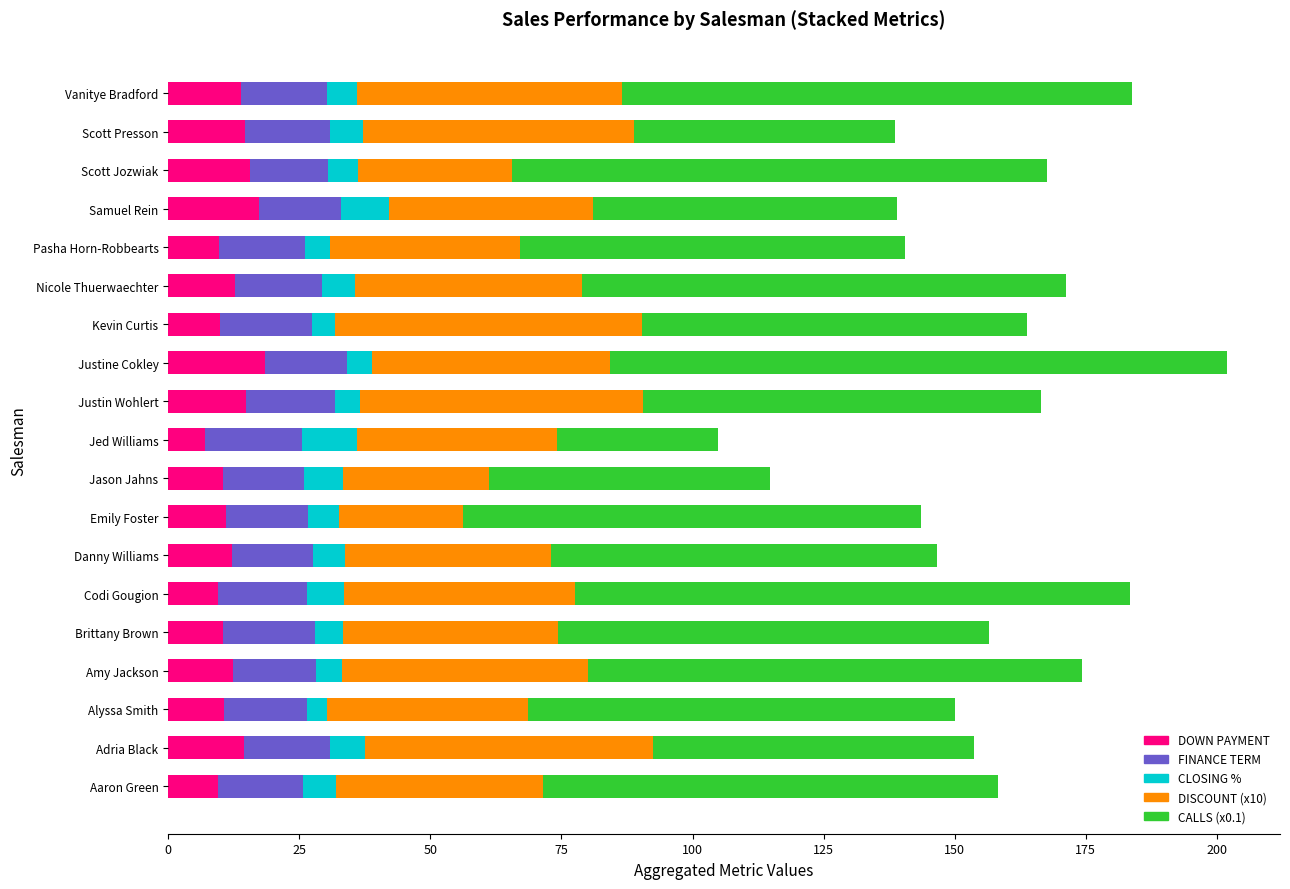

What value does the DOWN PAYMENT series have at Justin Wohlert?

14.9